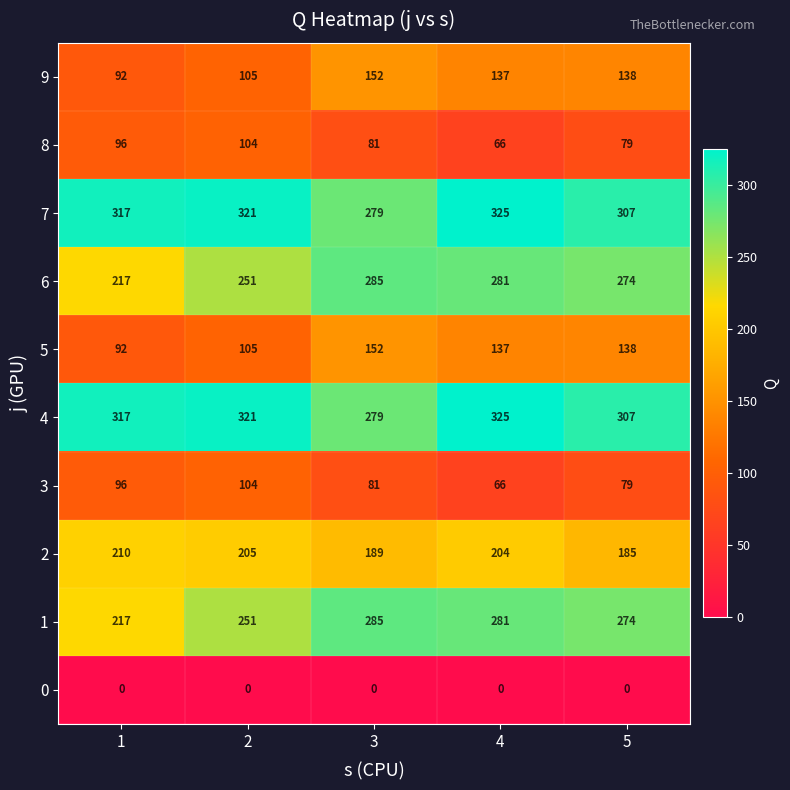

How many data points does each series have?

5